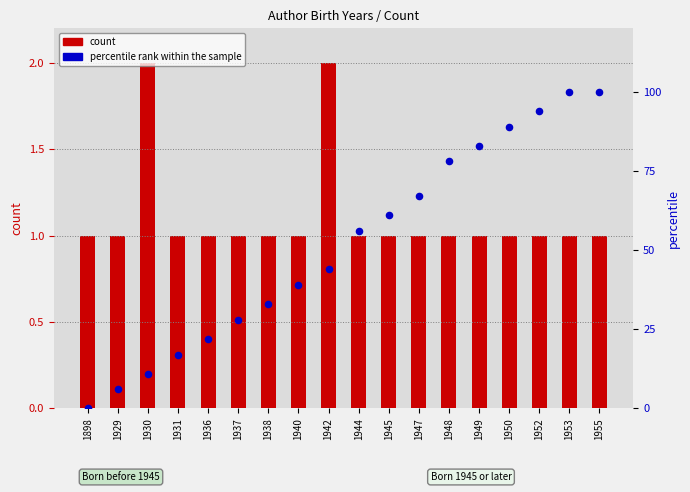

Which series reaches the minimum Y coordinate?

percentile rank within the sample